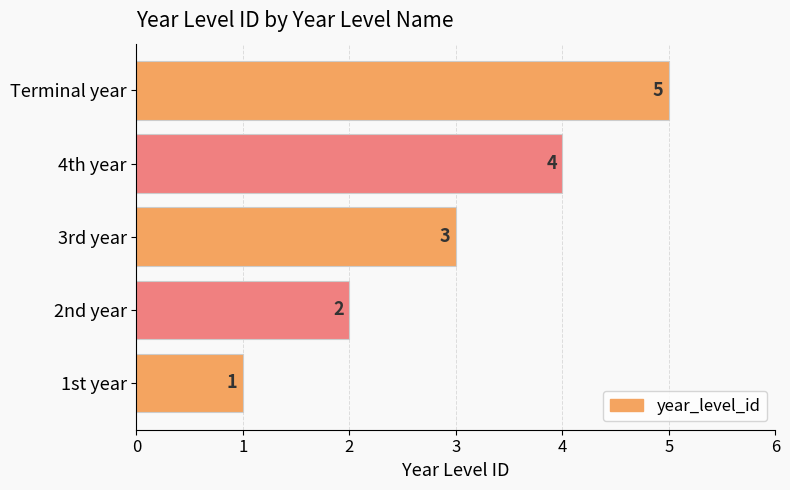

Between 2nd year and 4th year, which is larger?

4th year